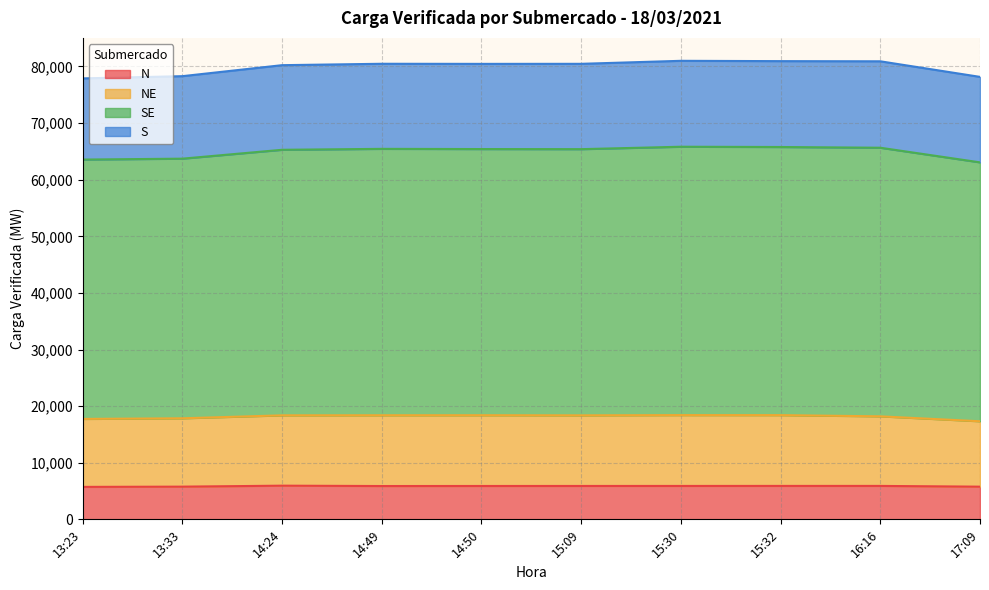

What is the label of the 3rd point from the left?

14:24